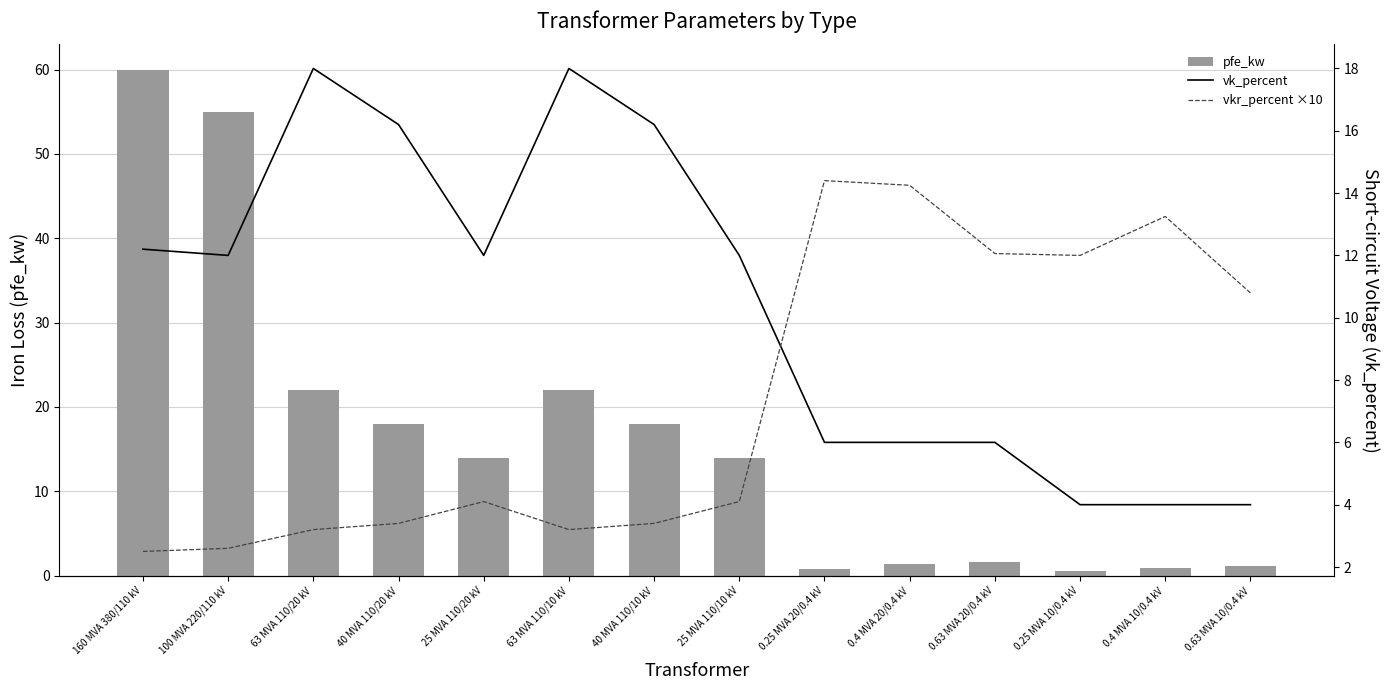

At which category does the chart reach its peak across all series?

160 MVA 380/110 kV